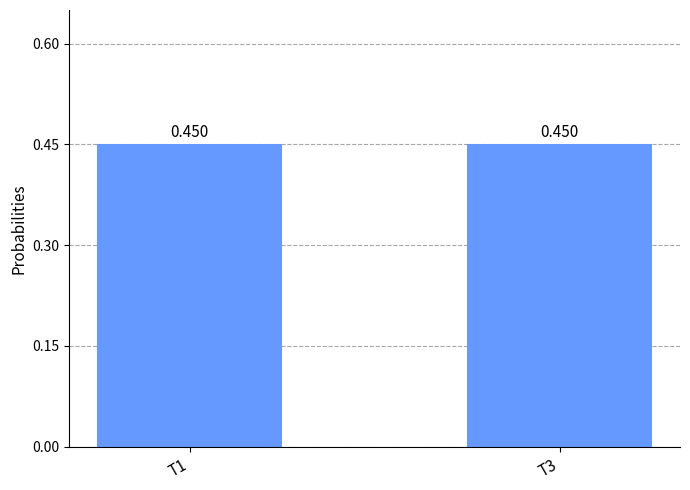

Where is Верхняя степень принадлежности nearest to the value 0?

T1